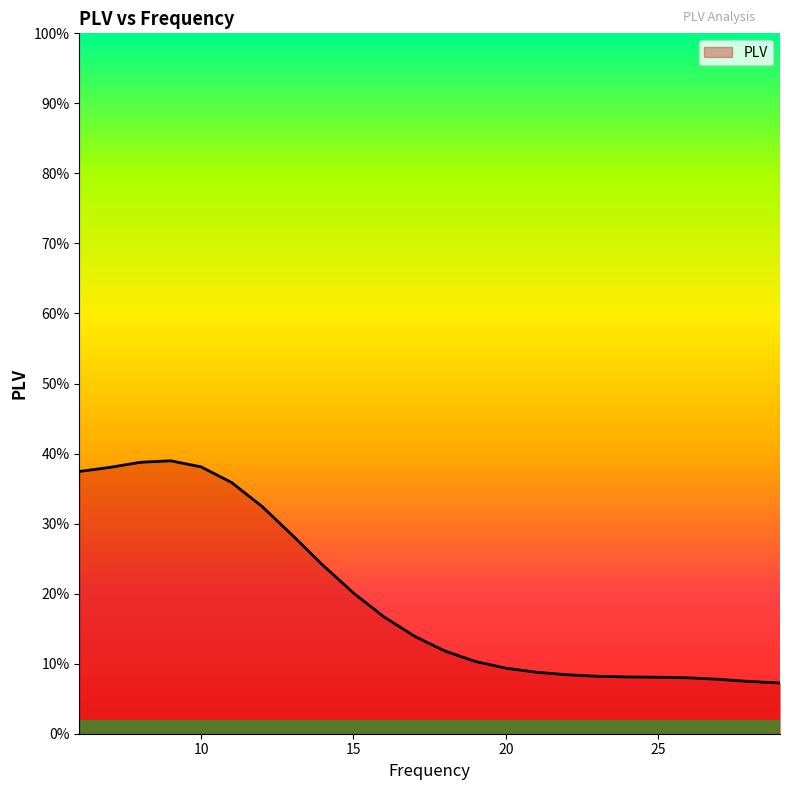

At which category does the chart reach its minimum across all series?

29